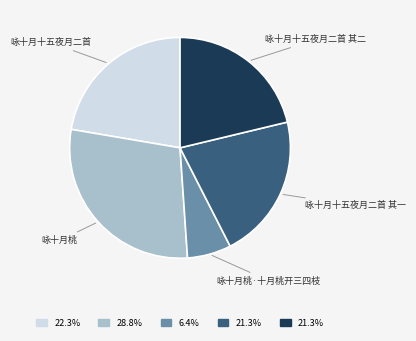

Count the number of slices in the pie.

5